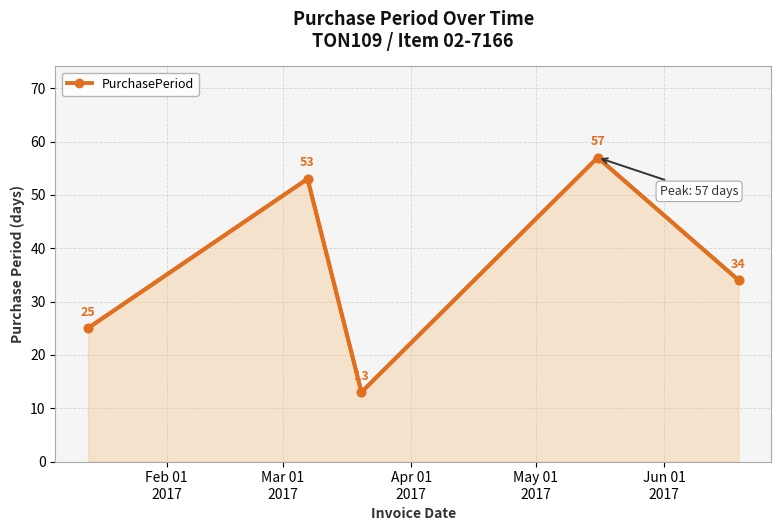

True or false: the data has more than 1 interior local peaks.

True